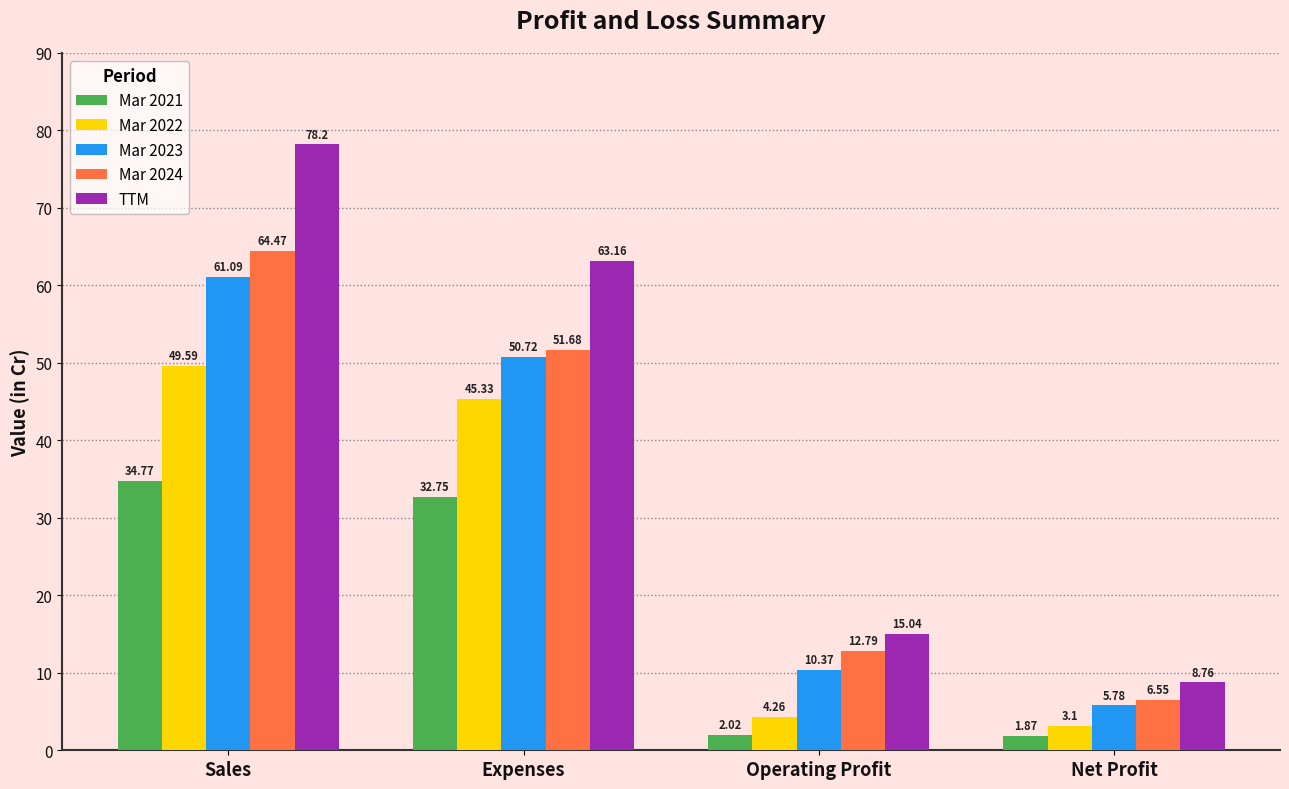

At how many categories does at least one series exceed 16?

2